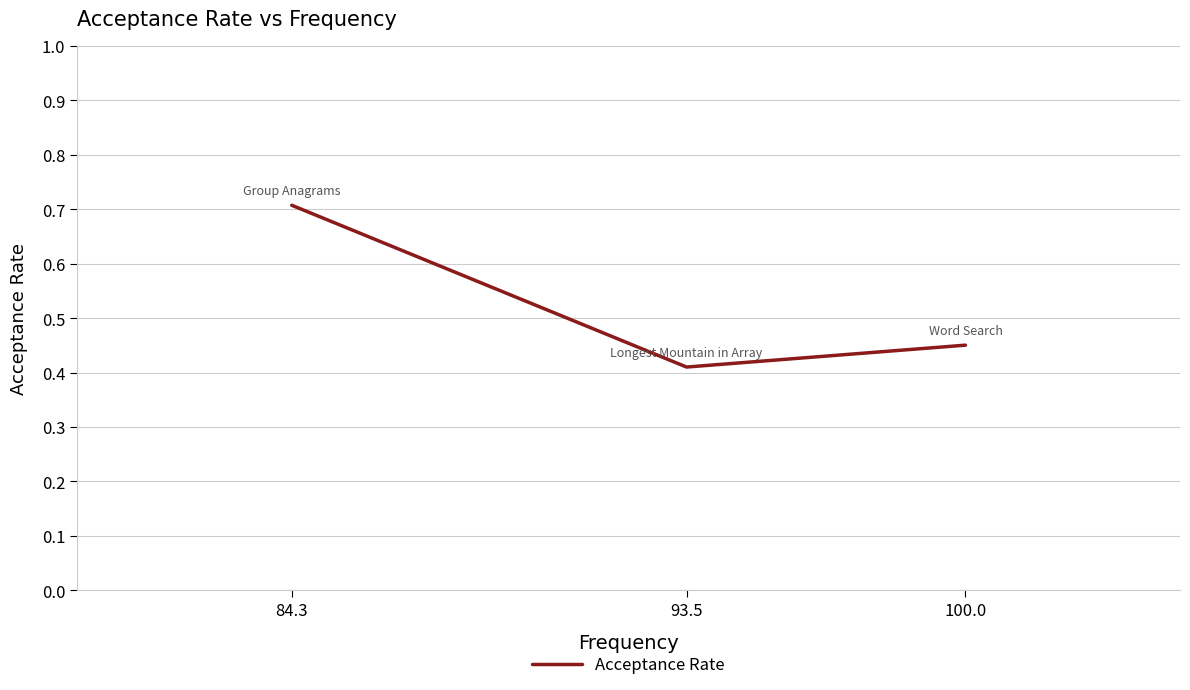

Read the value at 93.5.

0.4